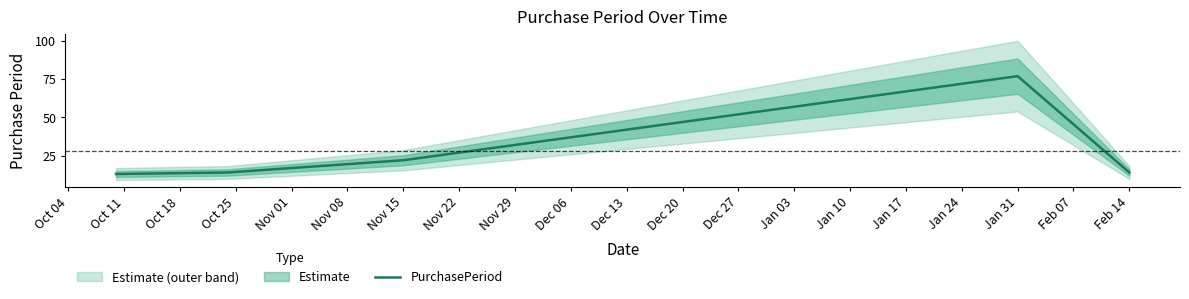

At which label is PurchasePeriod closest to 45?

Nov 15